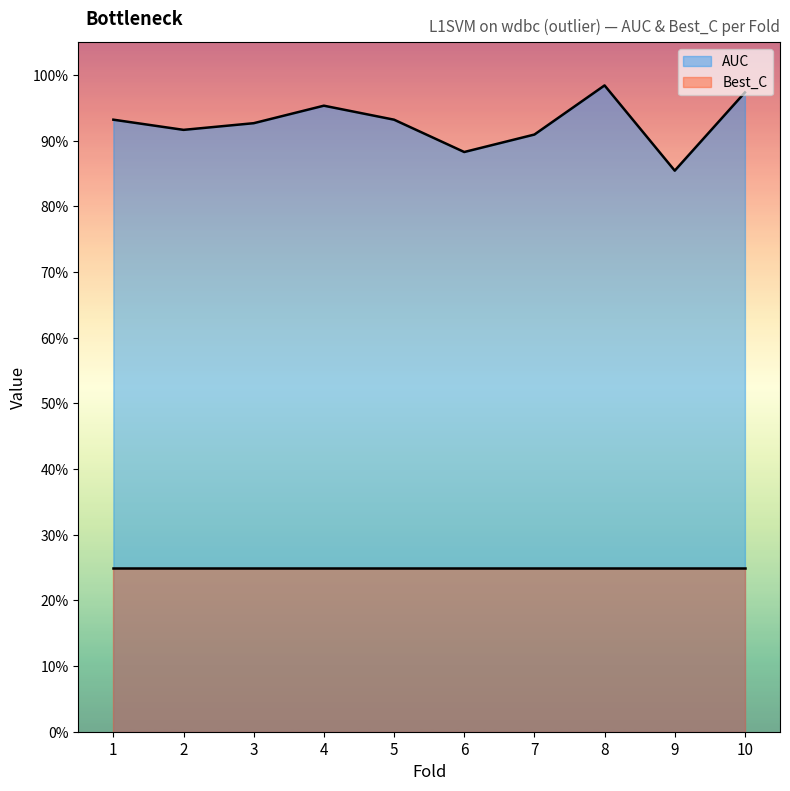

How many interior local valleys (lower than both neighbors) does the data have?

3